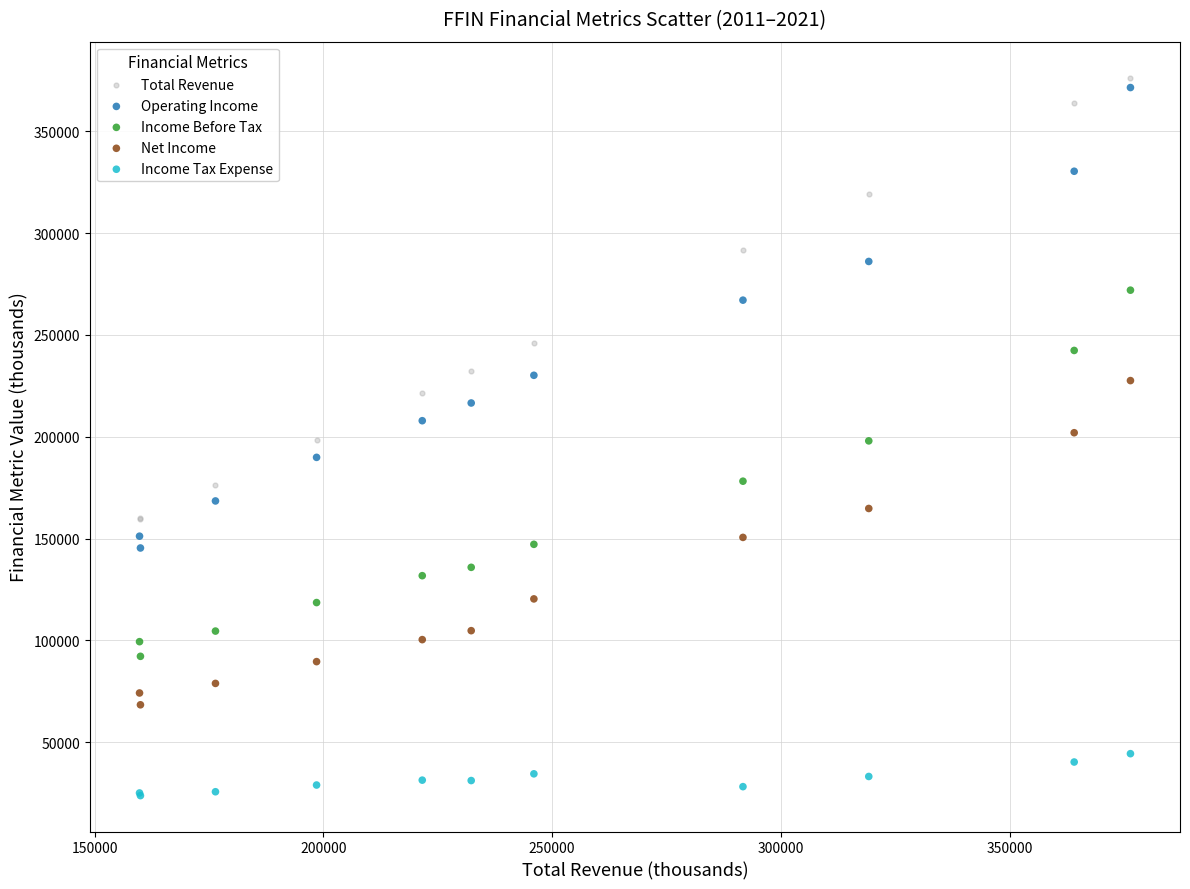

What is the X range (max minus min) for the scatter plot?

216600